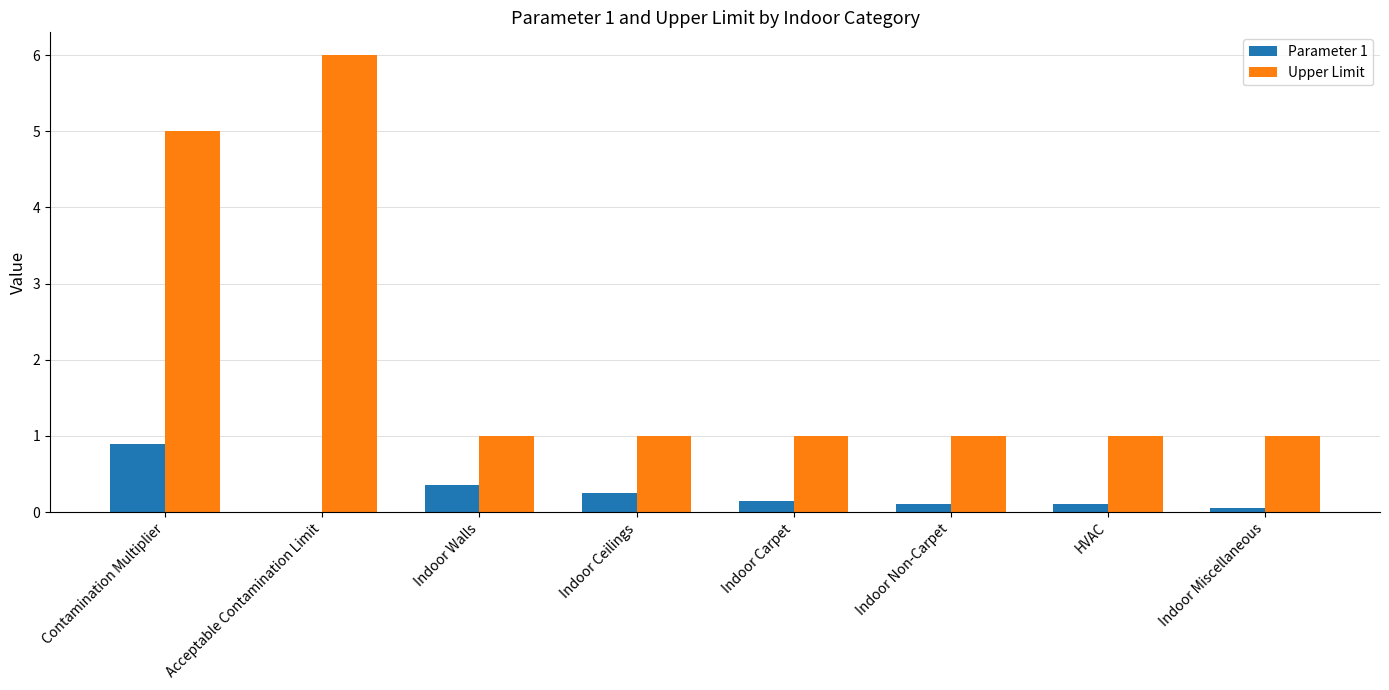

Count the Upper Limit values in the range 1 to 5.

7